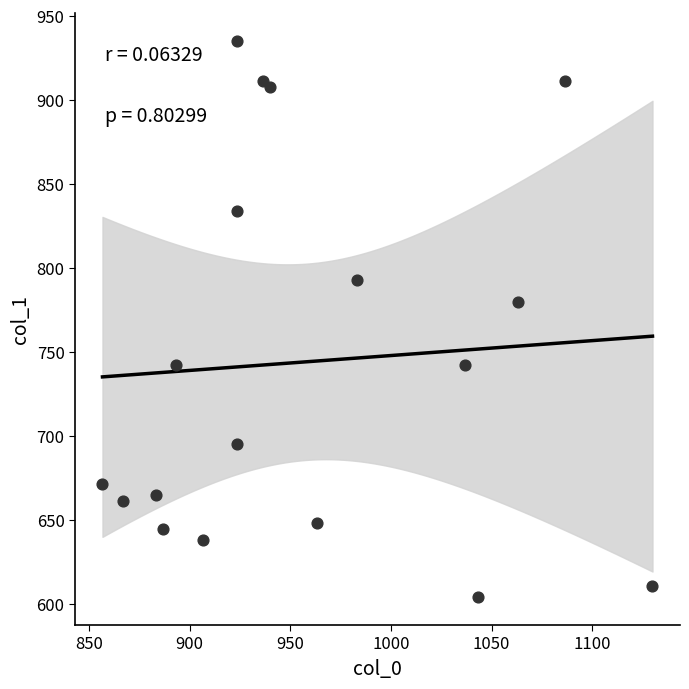

What Y value in the scatter plot is closest to 769?

779.6